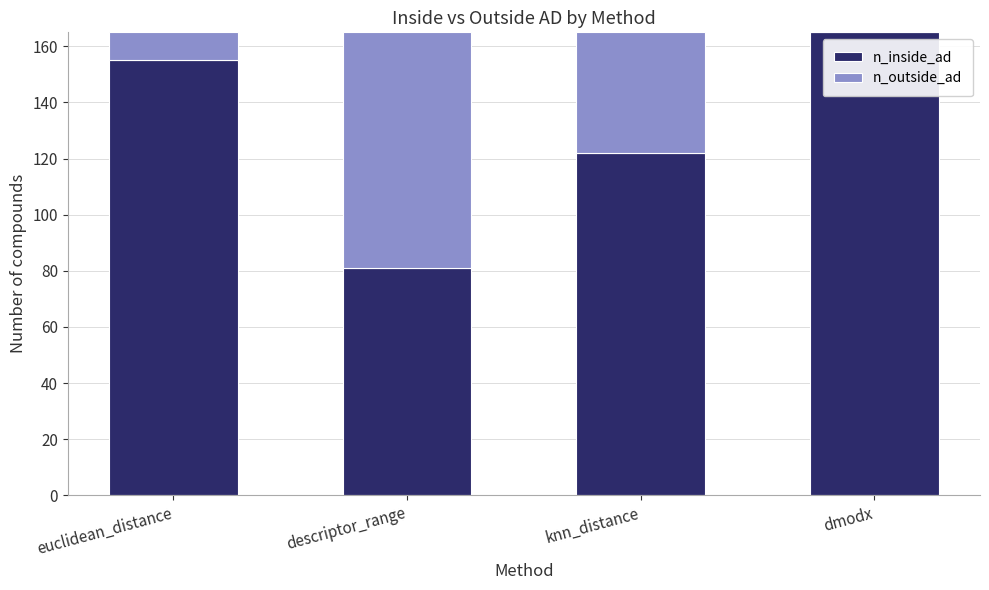

Which category has the highest value in the n_inside_ad series?

dmodx